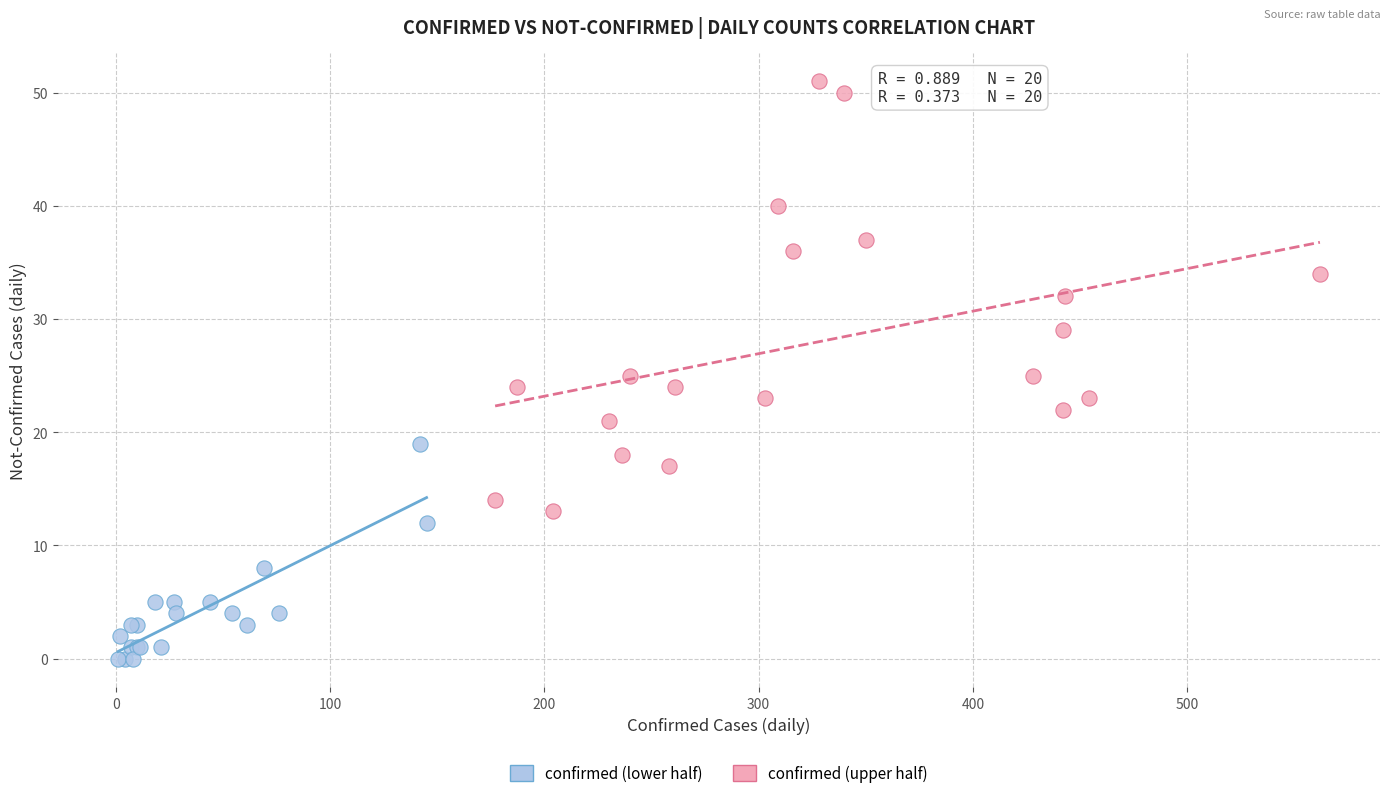

What are all the series names shown in the legend?

confirmed (lower half), confirmed (upper half)